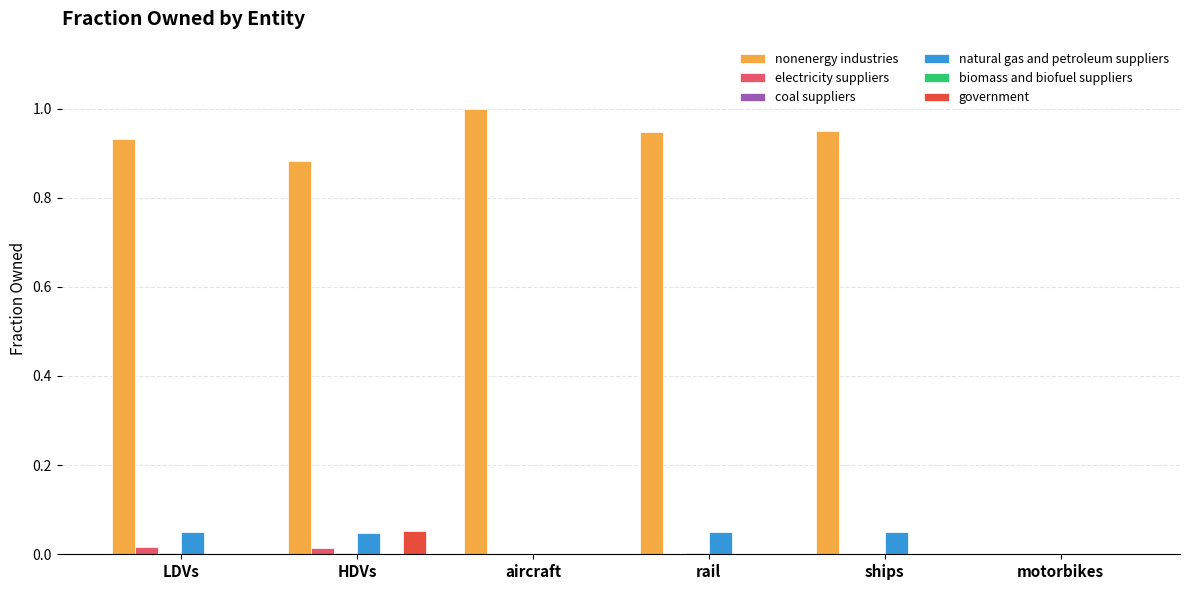

Is it true that natural gas and petroleum suppliers equals 0.0 at LDVs?

True